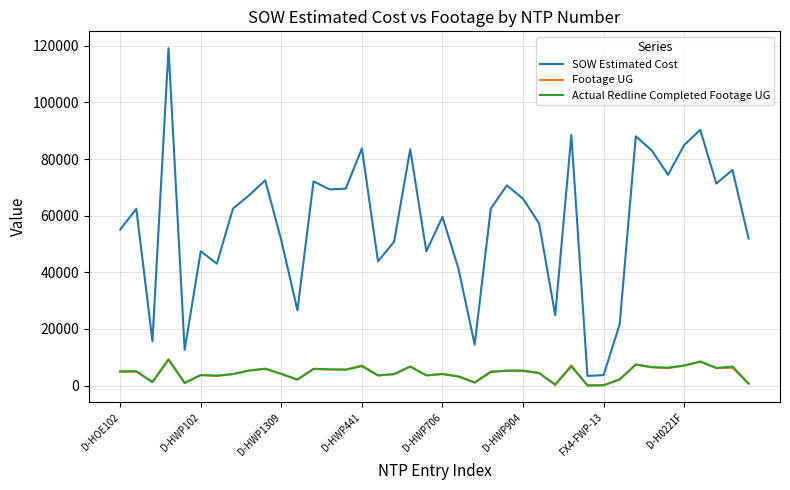

Which series has the largest total across all categories?

SOW Estimated Cost